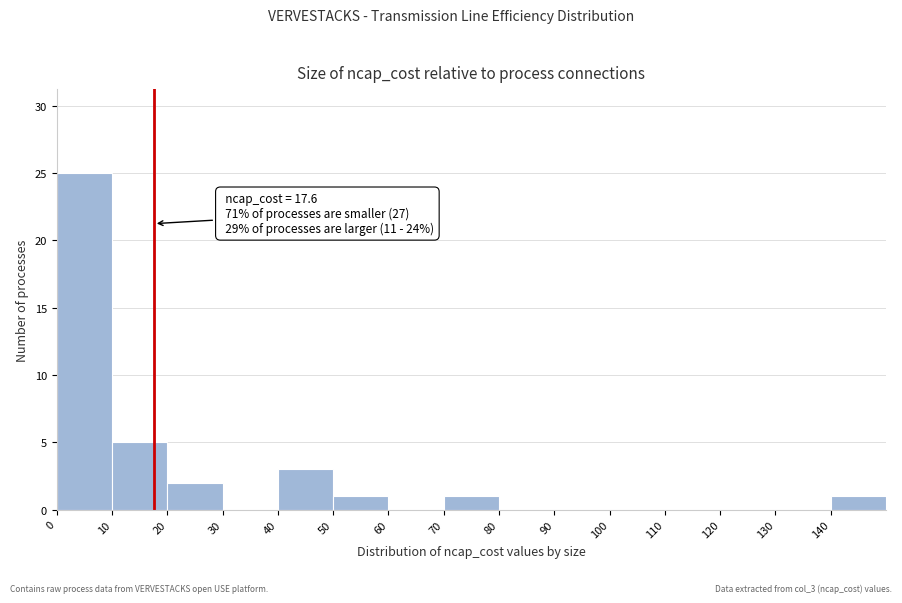

Over which range of the x-axis is the bar tallest?

0 to 10